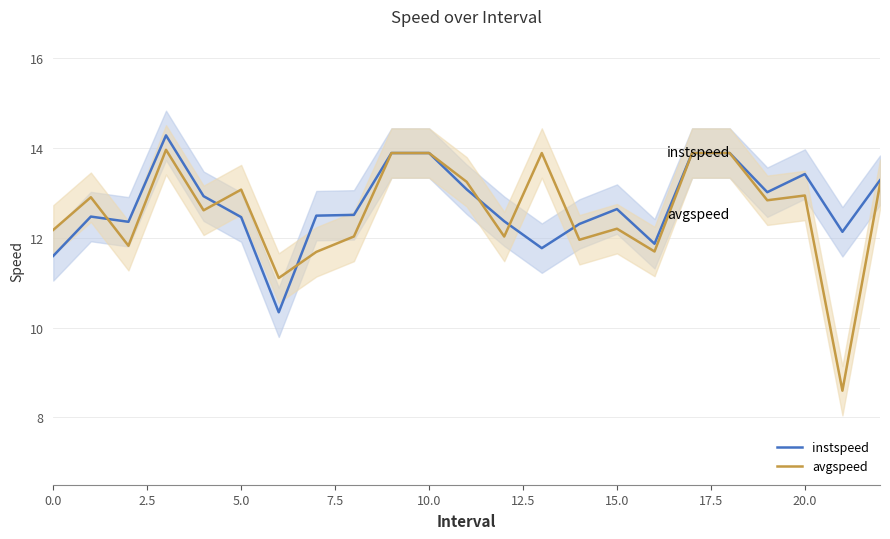

What is the greatest value displayed?

14.3